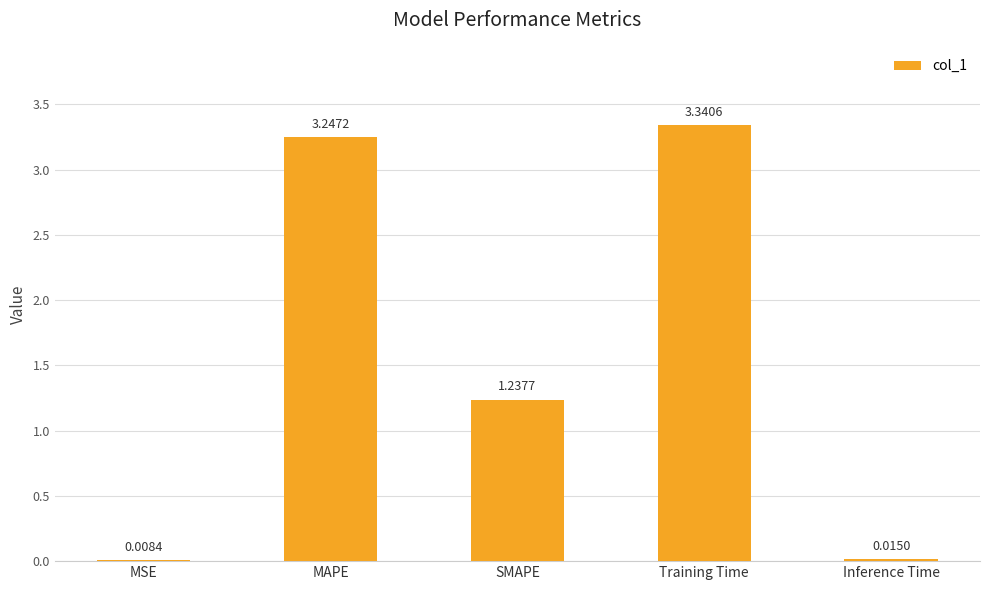

At which label is the value closest to 1?

SMAPE